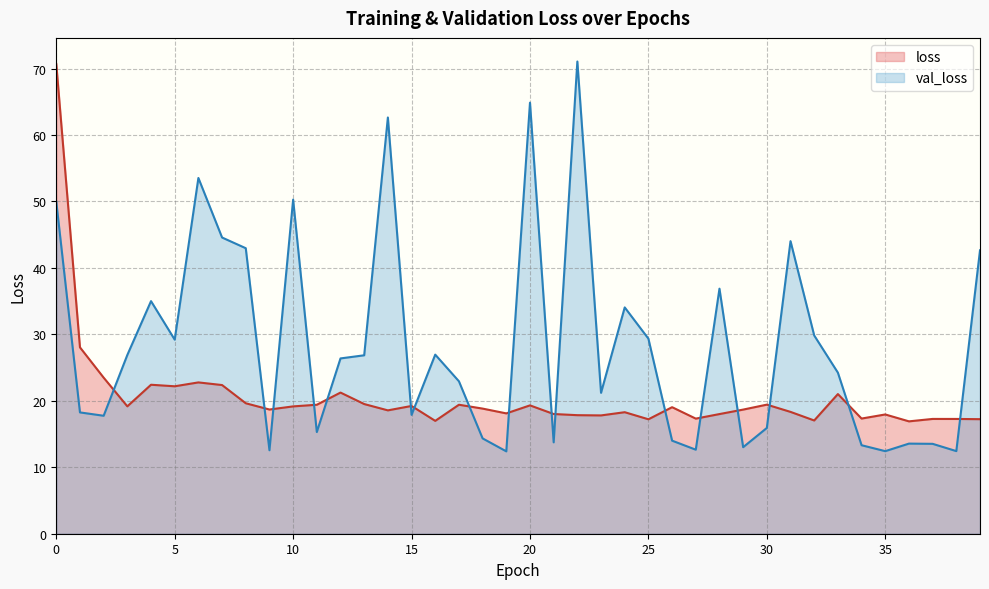

Reading left to right, transcribe all the data shown in this chart.

loss: 70.7	28.0	23.5	19.2	22.4	22.2	22.8	22.4	19.6	18.7	19.2	19.4	21.2	19.5	18.6	19.2	17.0	19.4	18.8	18.1	19.3	18.0	17.8	17.8	18.3	17.2	19.0	17.3	18.0	18.7	19.4	18.3	17.0	21.0	17.3	17.9	16.9	17.3	17.3	17.2
val_loss: 49.9	18.3	17.8	26.9	35.0	29.2	53.5	44.6	43.0	12.6	50.3	15.3	26.4	26.9	62.6	17.9	27.0	22.9	14.3	12.4	64.9	13.8	71.1	21.2	34.1	29.4	14.0	12.6	36.9	13.0	15.9	44.0	29.8	24.2	13.3	12.4	13.6	13.5	12.4	42.6